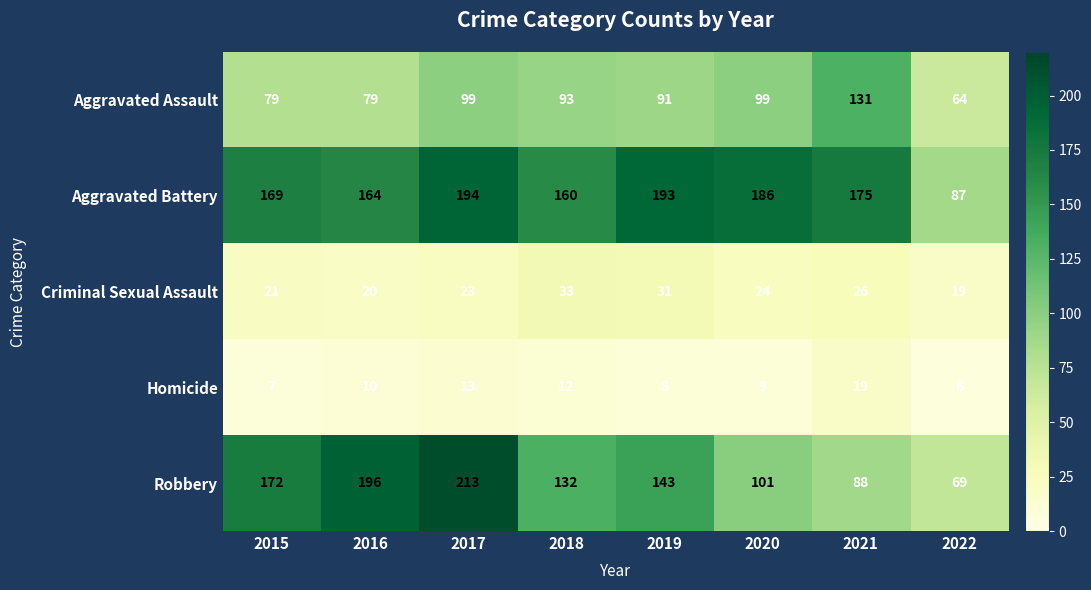

The value of Aggravated Battery at 2018 is 258. True or false?

False